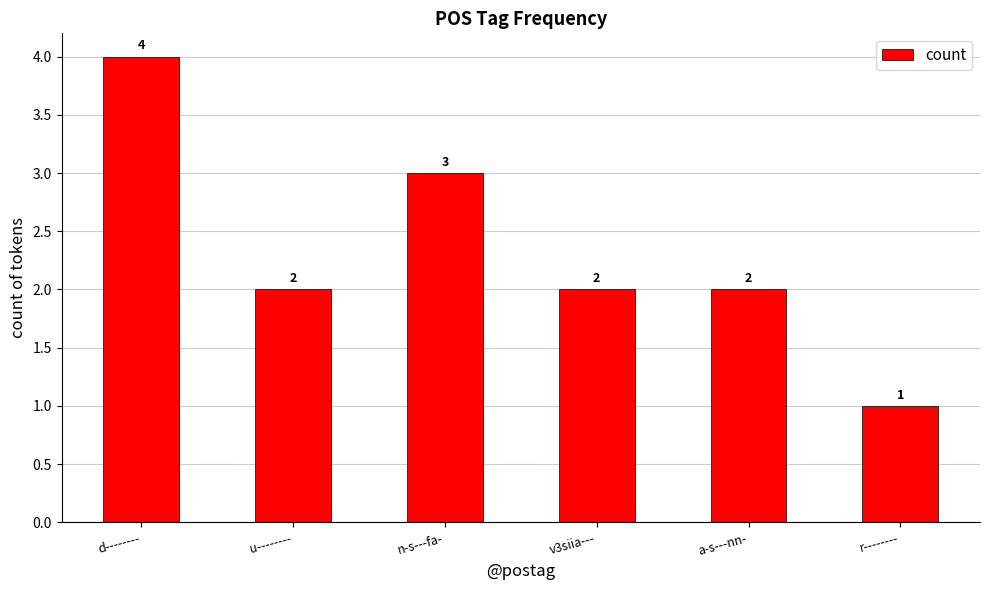

At which category does the chart reach its peak across all series?

d--------